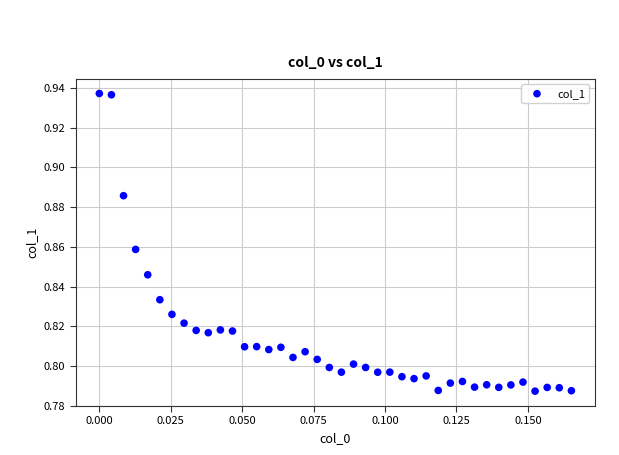

How many data points are displayed?

40